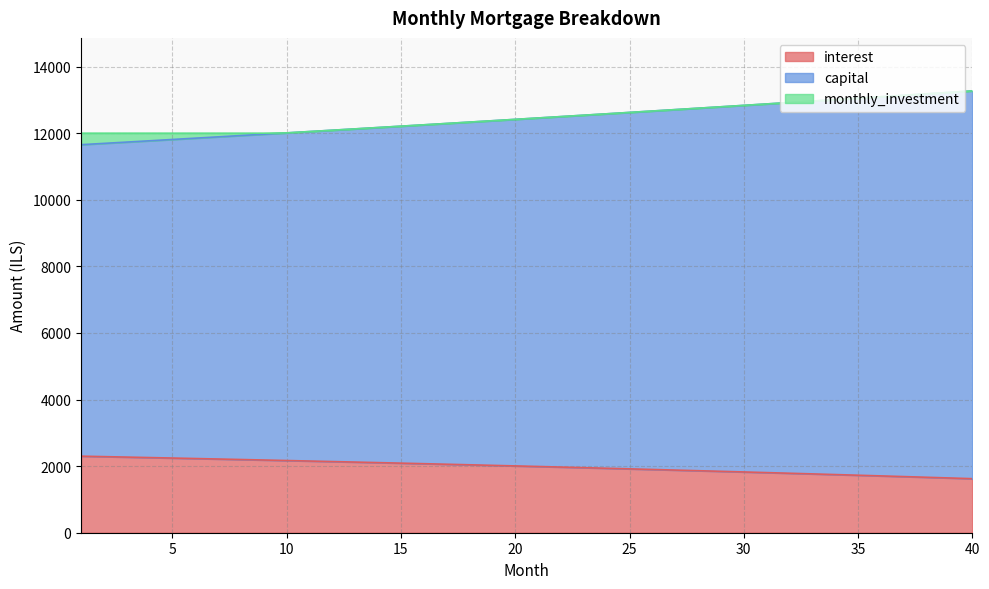

At how many categories does at least one series exceed 9608?

40